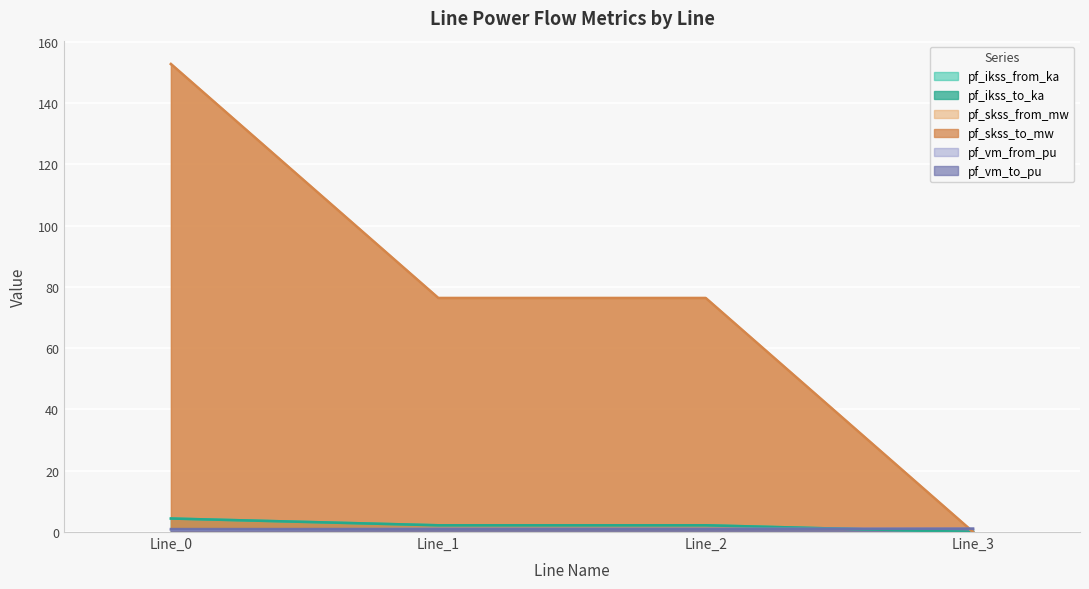

What is the maximum value for pf_vm_from_pu?

1.1